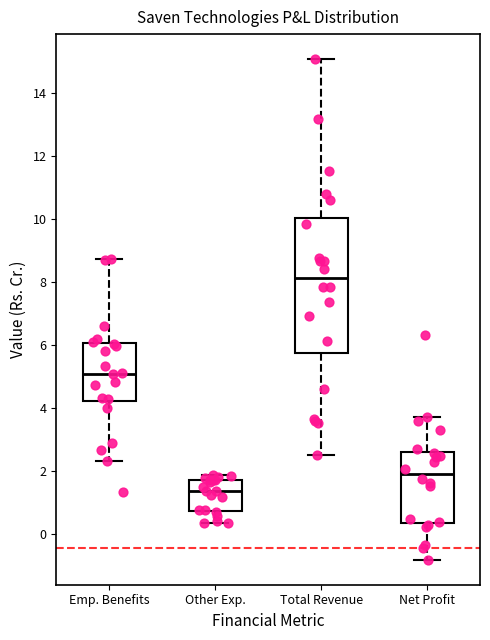

Which box's median line is the highest?

Total Revenue